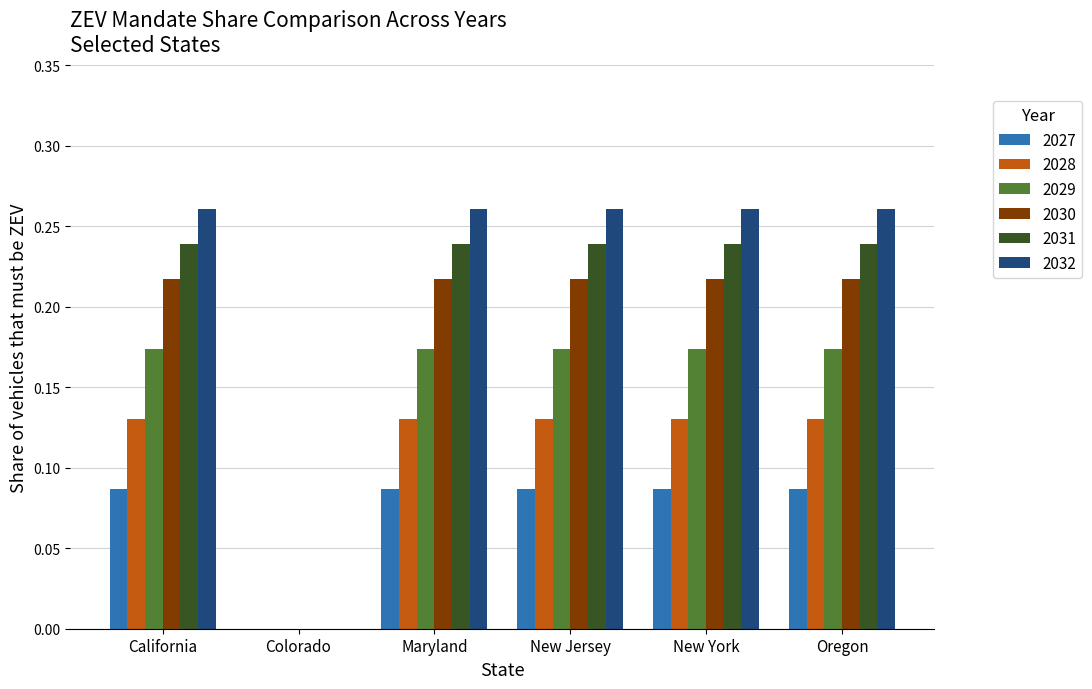

Is it true that 2031 equals 0.1 at Colorado?

False